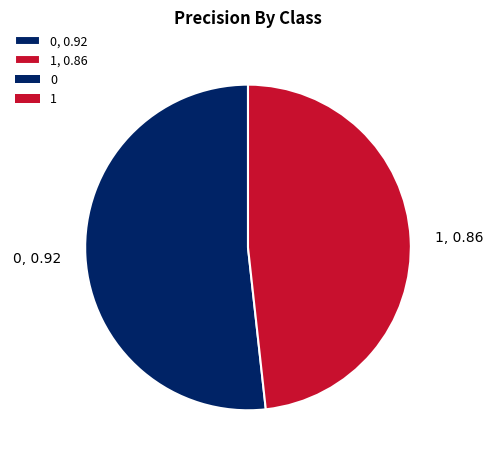

Is it true that 0, 0.92 is 52% of the pie?

True